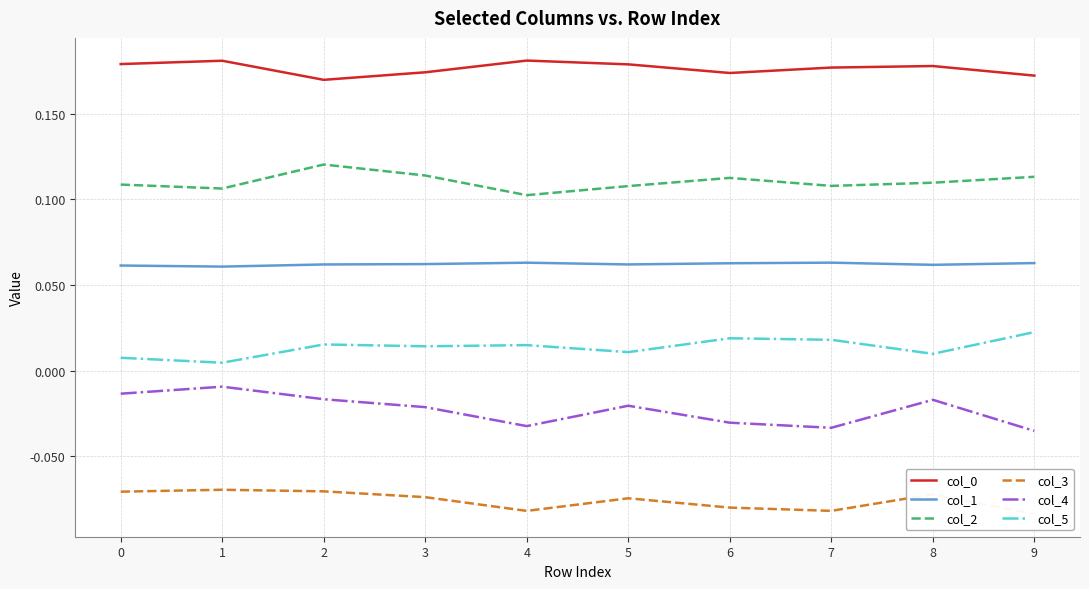

What is the difference between the highest and lowest values at 5?

0.3